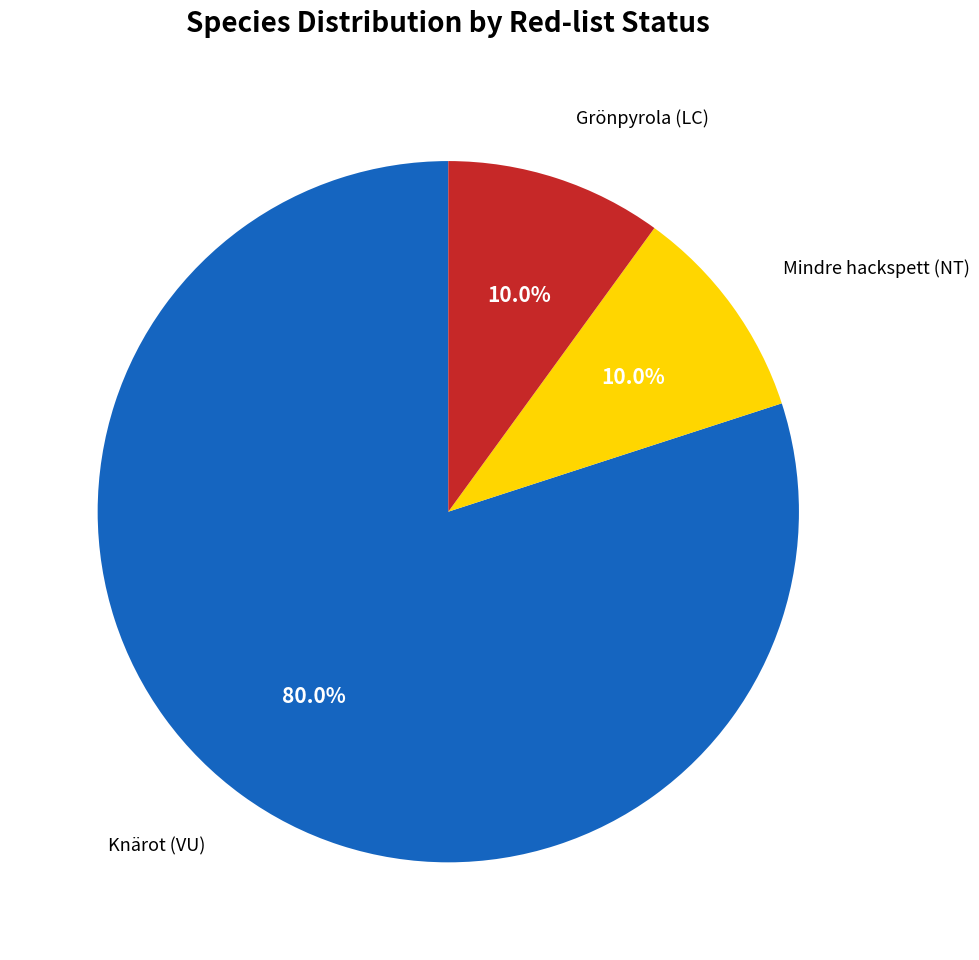

Does Knärot (VU) represent more than half of the total?

Yes